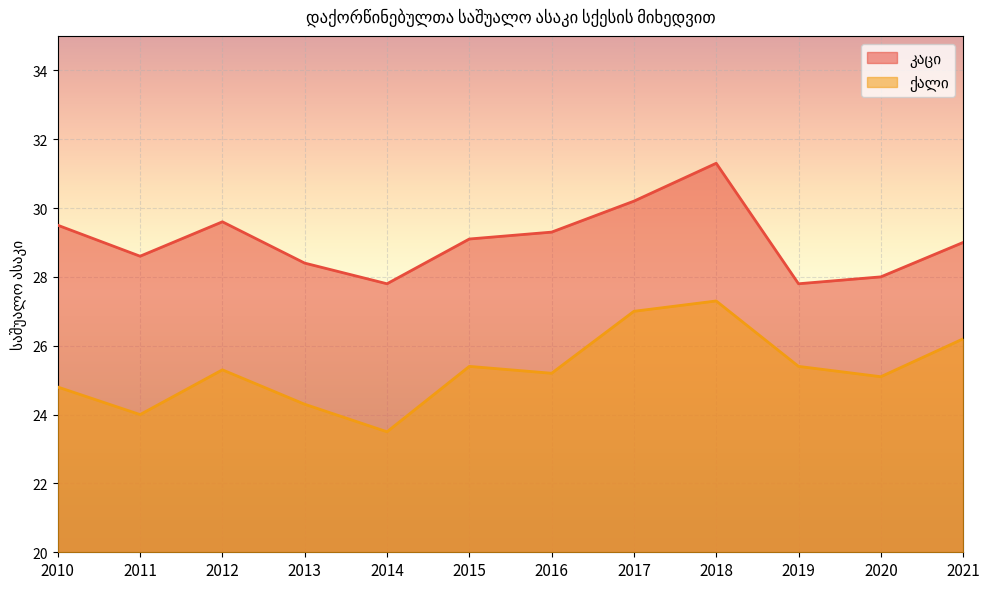

Which series has the largest total across all categories?

კაცი